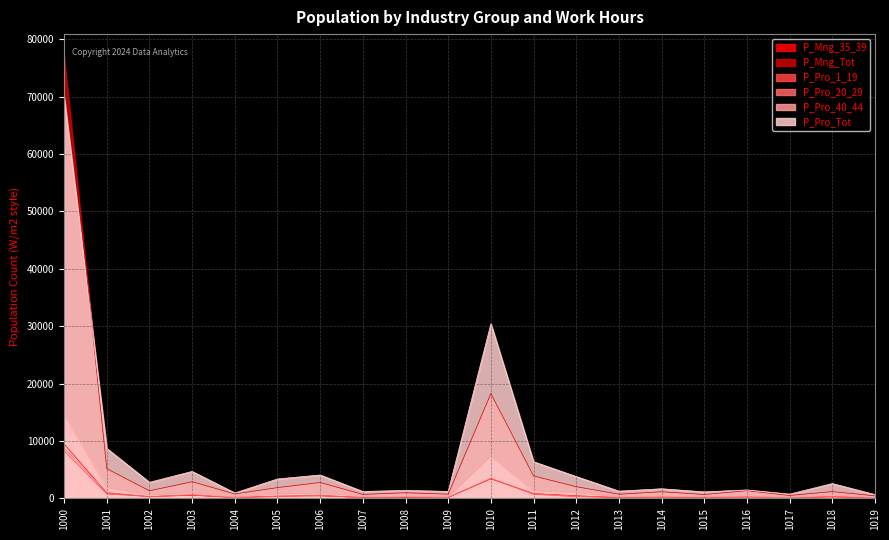

What is the difference between the P_Pro_Tot values at 1015 and 1016?

336